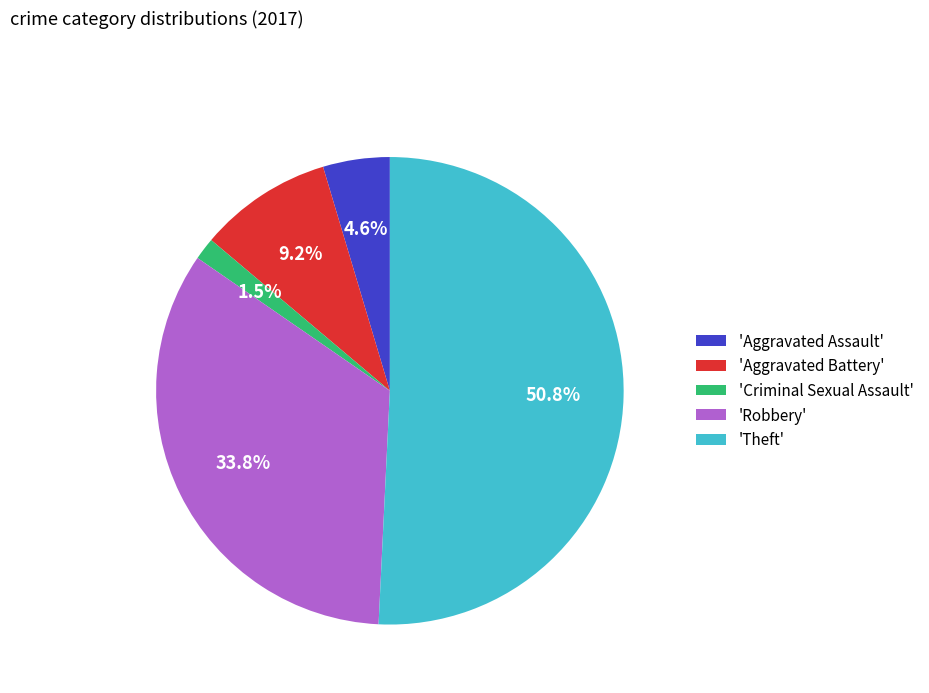

Which category accounts for the majority?

'Theft'